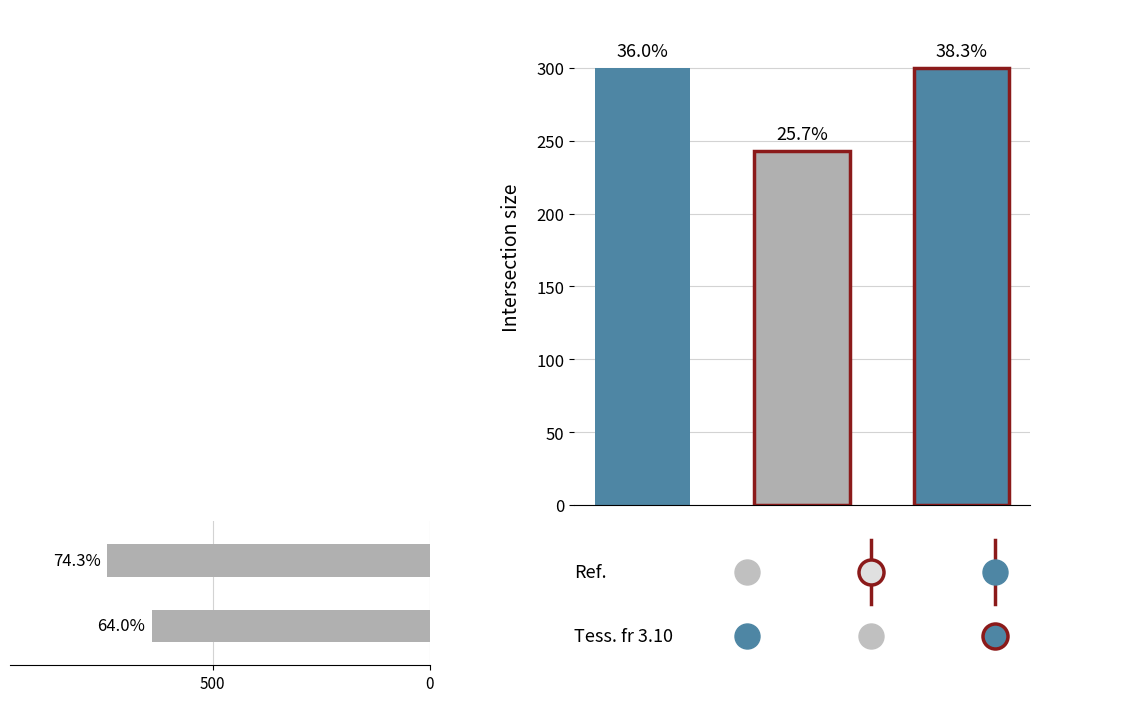

The value at 0 is 444. True or false?

False